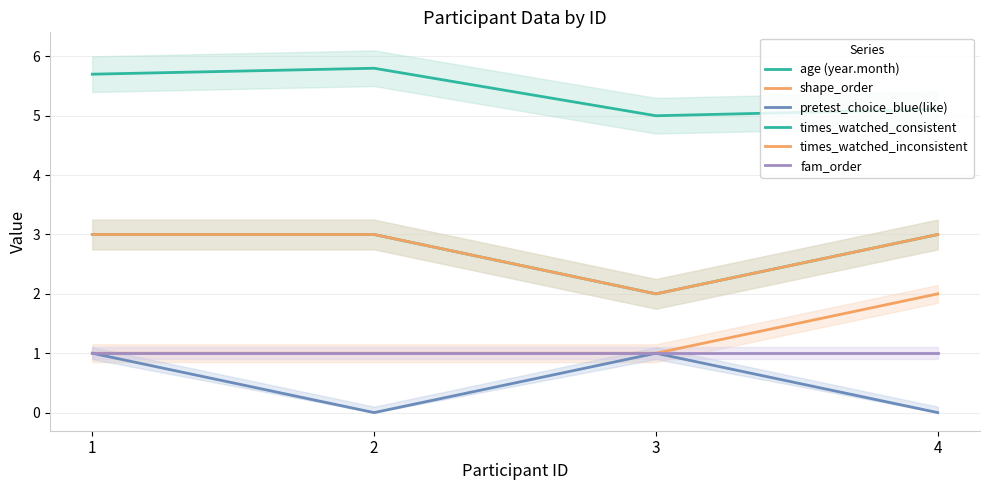

What is the difference between the second highest and second lowest values in the pretest_choice_blue(like) series?

1.0